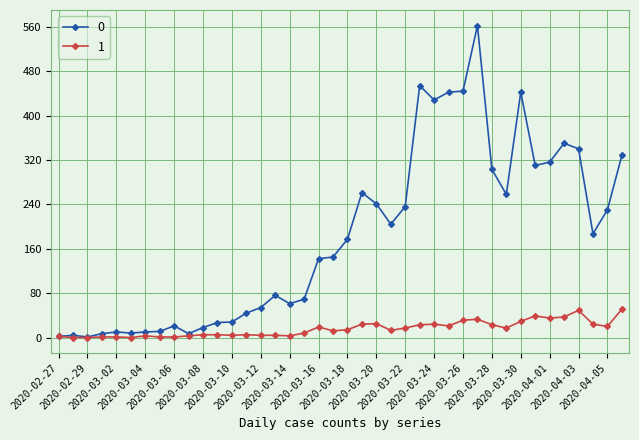

Rank the series by their average value, from lowest to highest.

1, 0